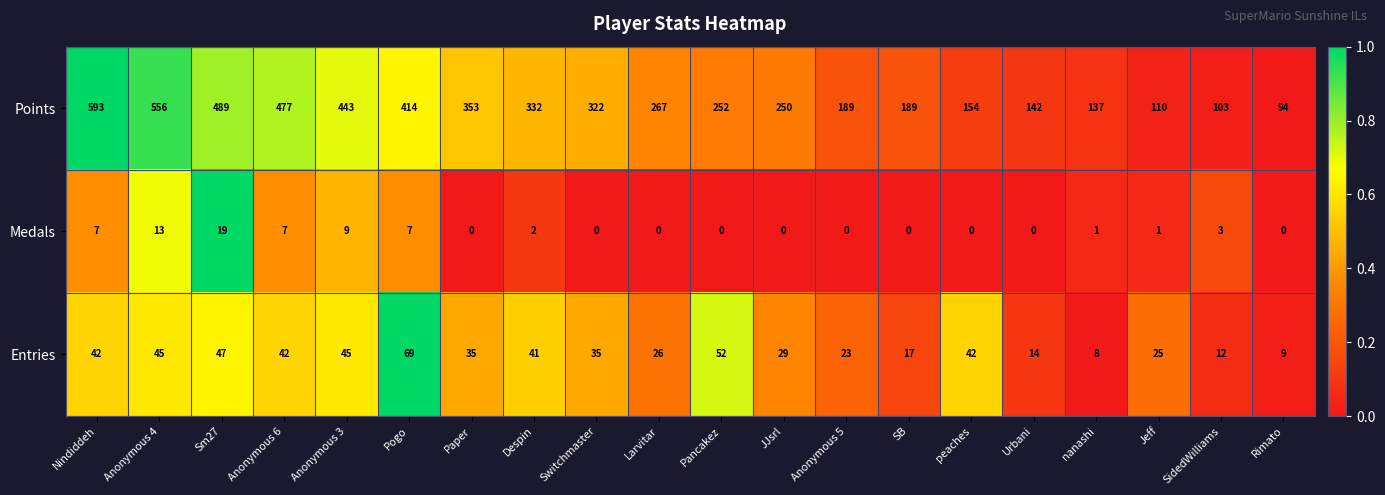

Is it true that Entries equals 23 at Anonymous 5?

True